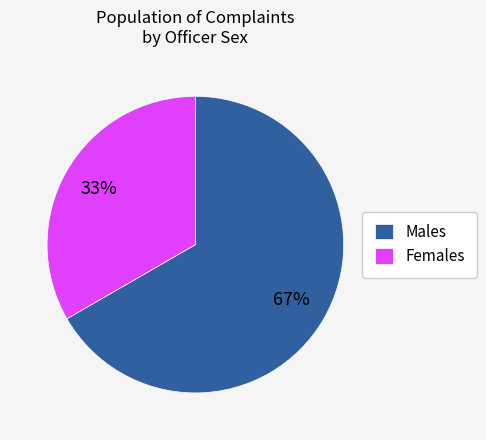

The Females slice represents 33% of the pie. True or false?

True